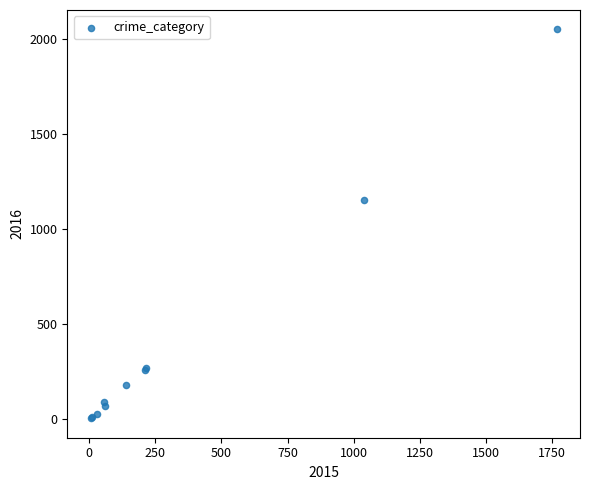

What Y value in the scatter plot is closest to 1027?

1151